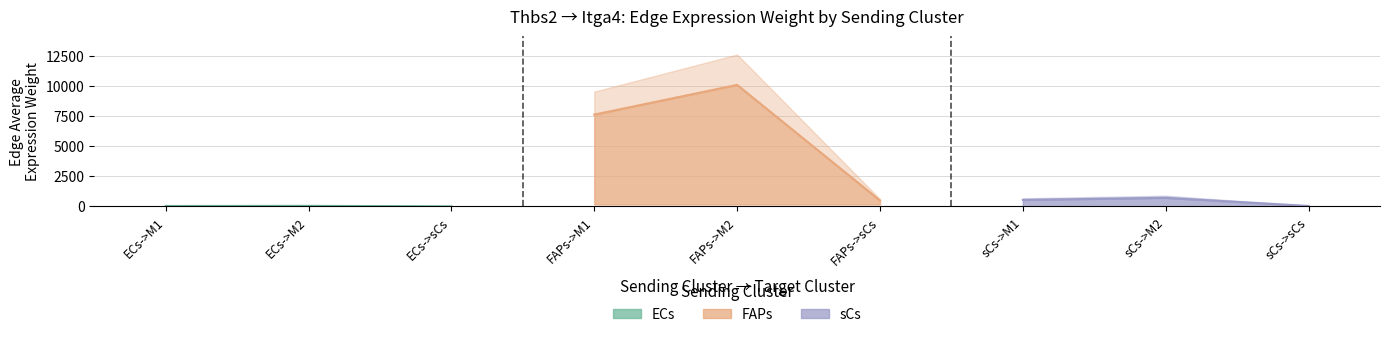

At which category does the chart reach its peak across all series?

FAPs->M2